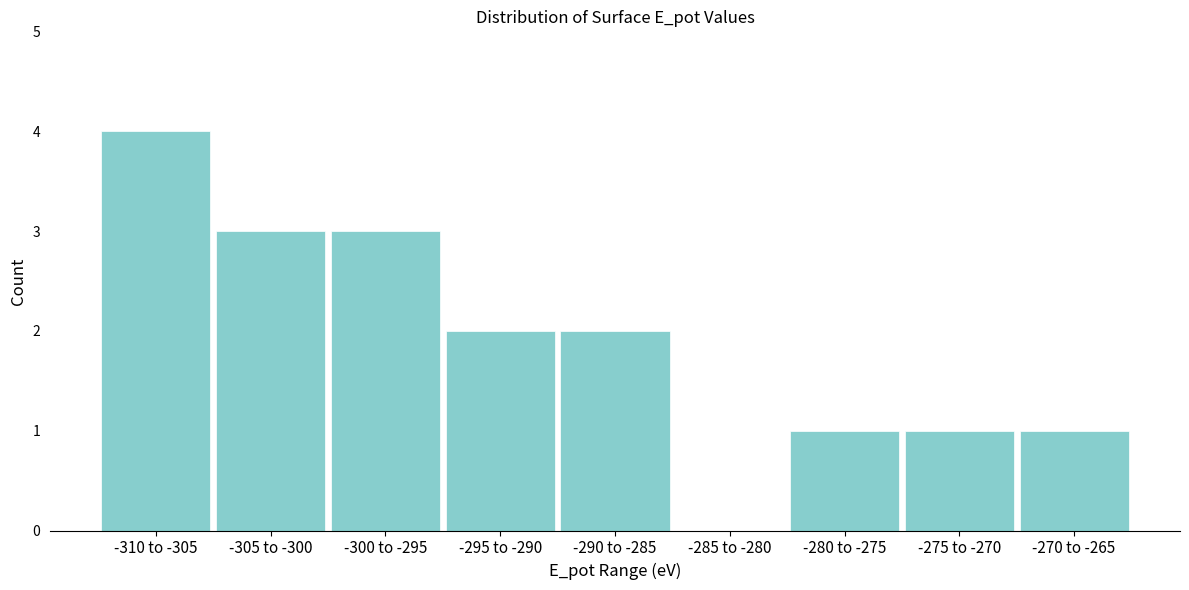

Reading right to left, list all the values displayed in this chart.

-270 to -265=1	-275 to -270=1	-280 to -275=1	-285 to -280=0	-290 to -285=2	-295 to -290=2	-300 to -295=3	-305 to -300=3	-310 to -305=4